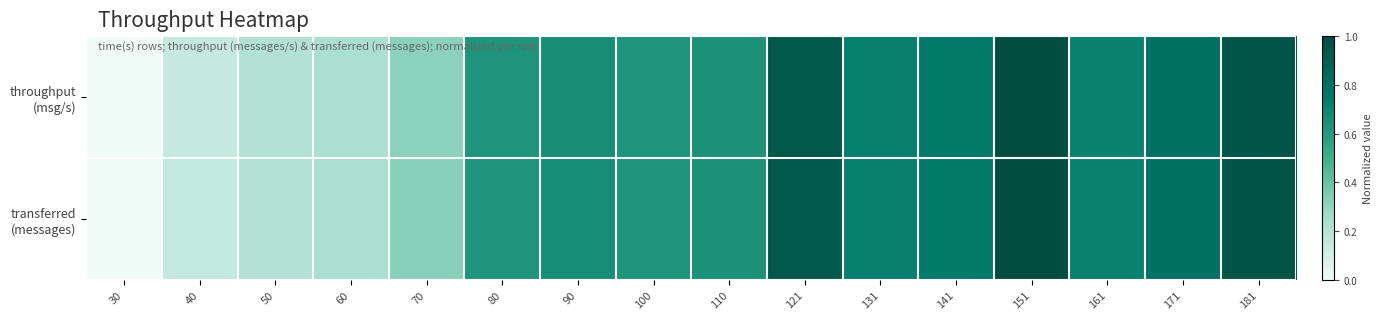

Which series changed the most between 60 and 80?

throughput (msg/s)